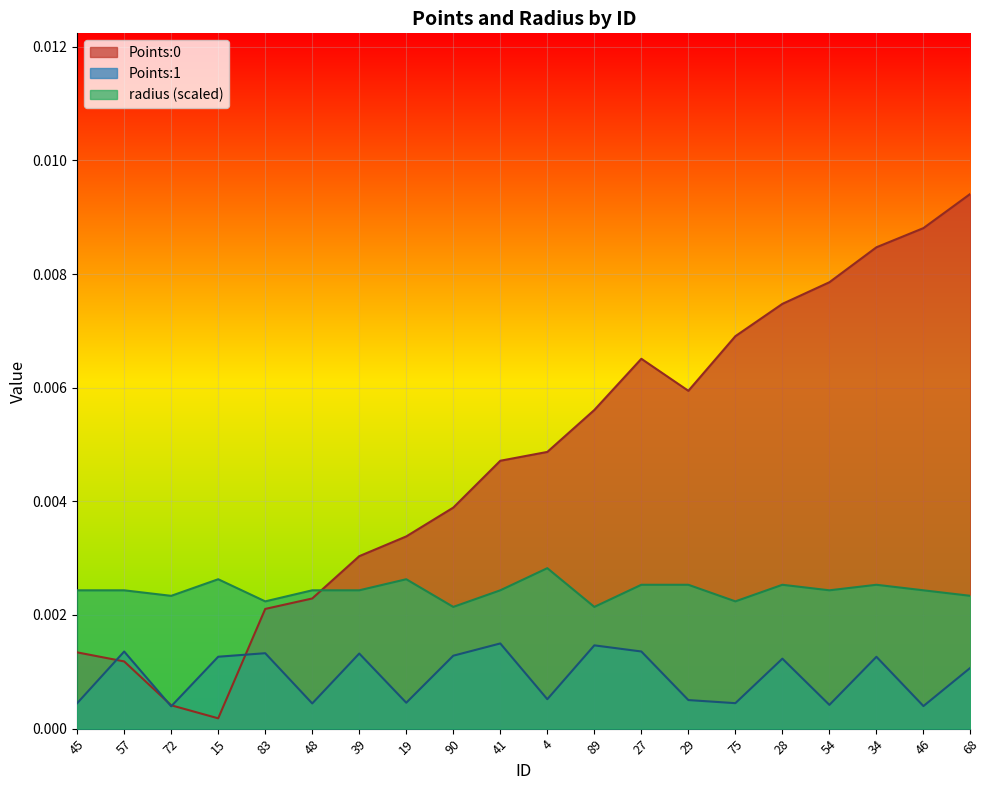

Which has a higher value, 57 or 28?

28